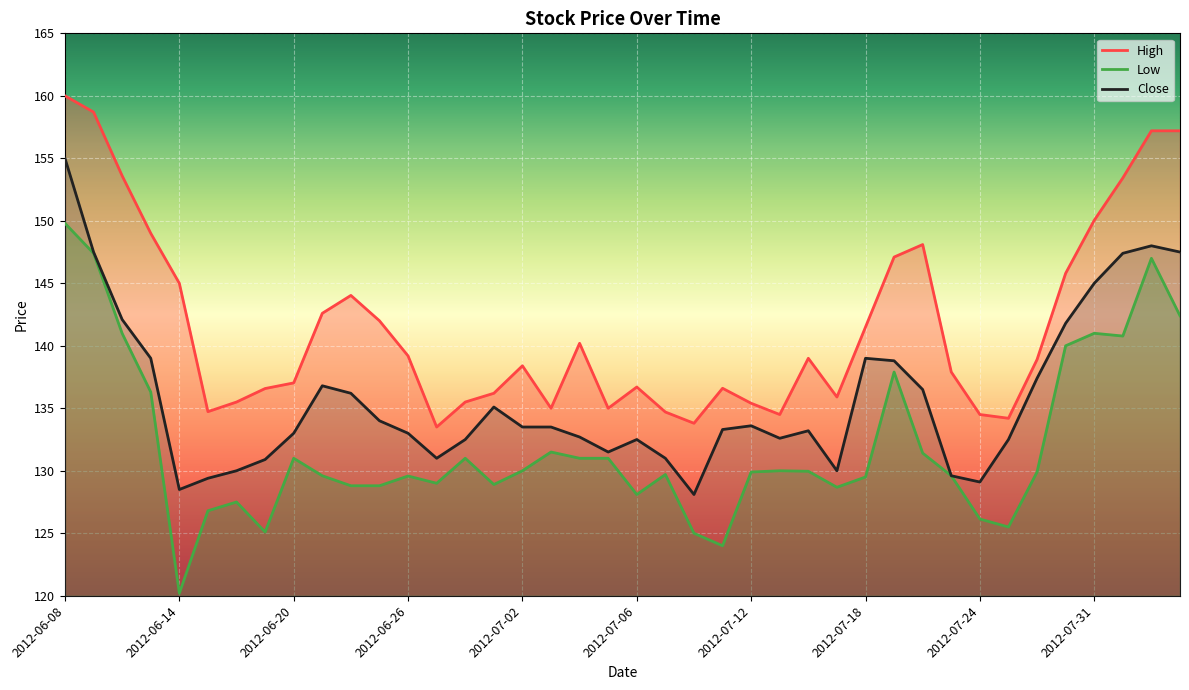

Which series has the largest total across all categories?

High